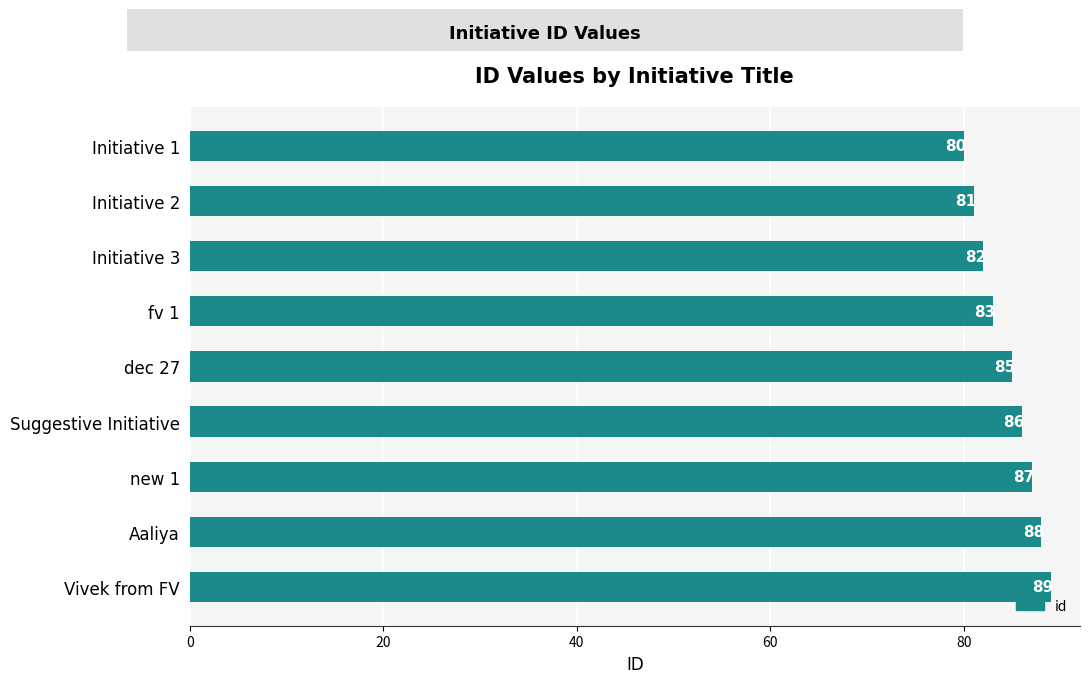

Count the values in the range 82 to 87.

5